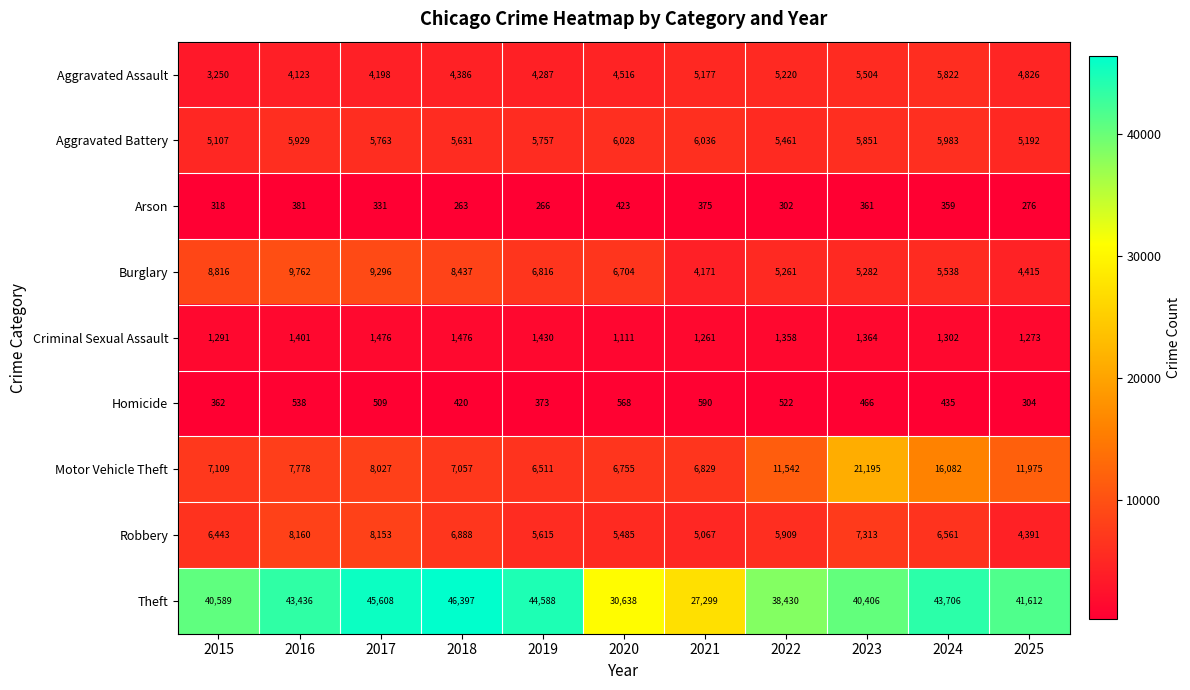

What is the minimum value shown in the chart?

263